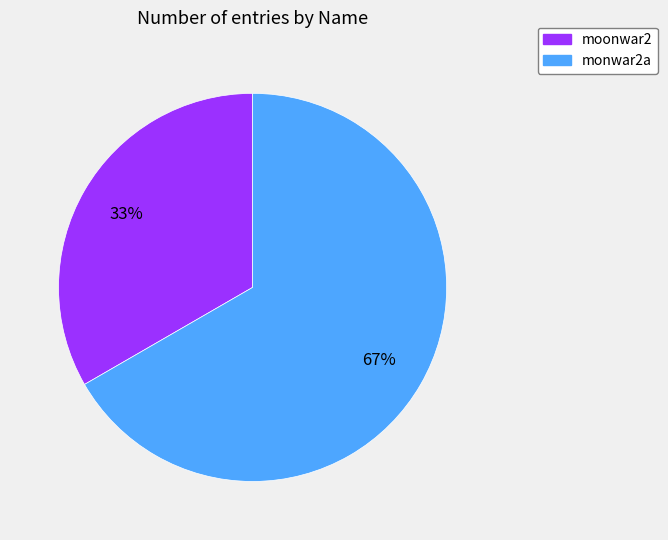

Which category has the biggest portion of the pie?

monwar2a